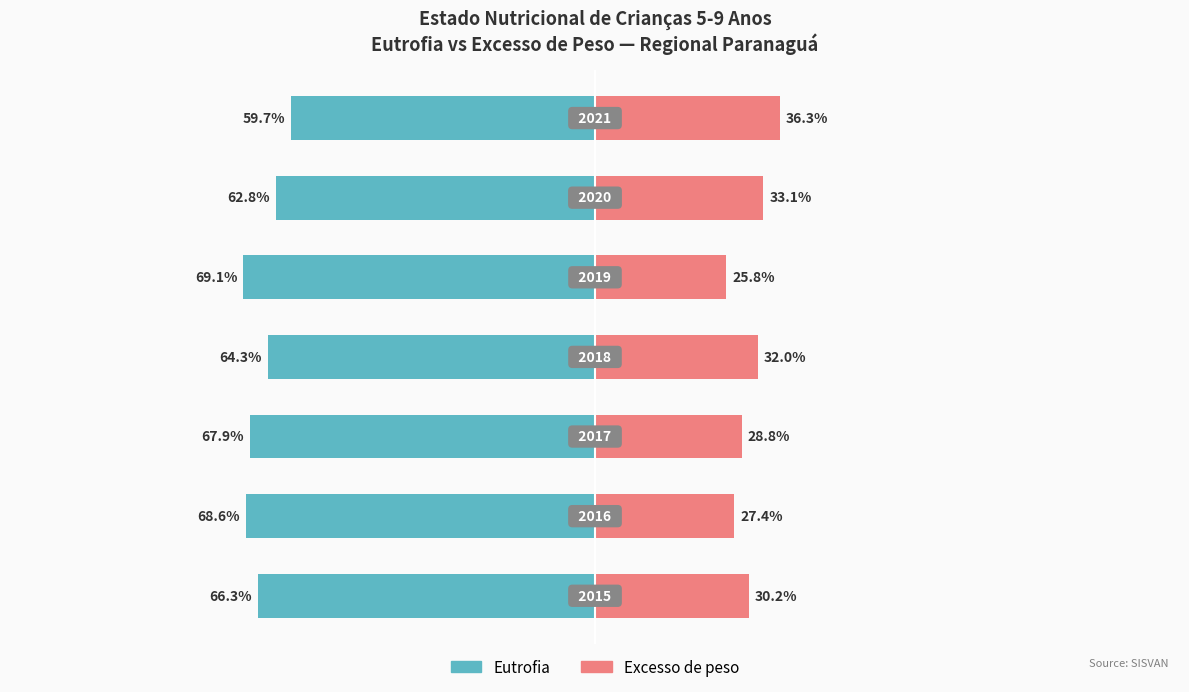

What is the average value of the Excesso de peso series?

30.5